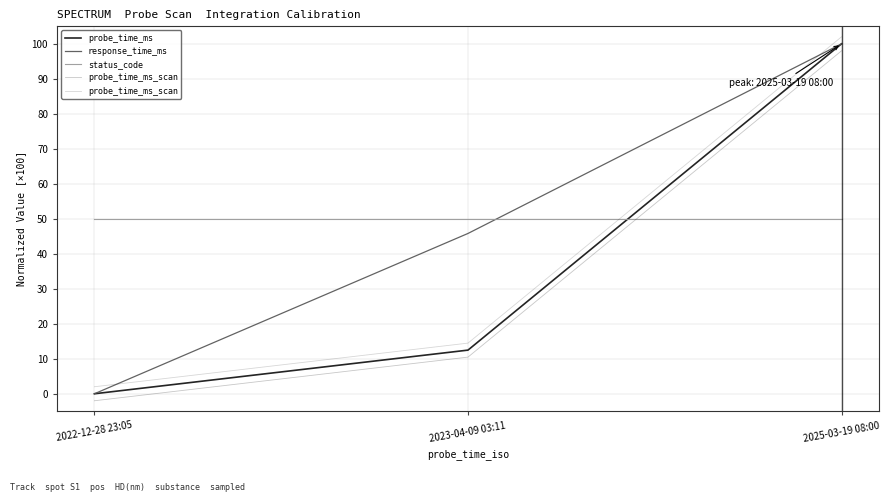

How many values in the probe_time_ms series exceed 12?

2